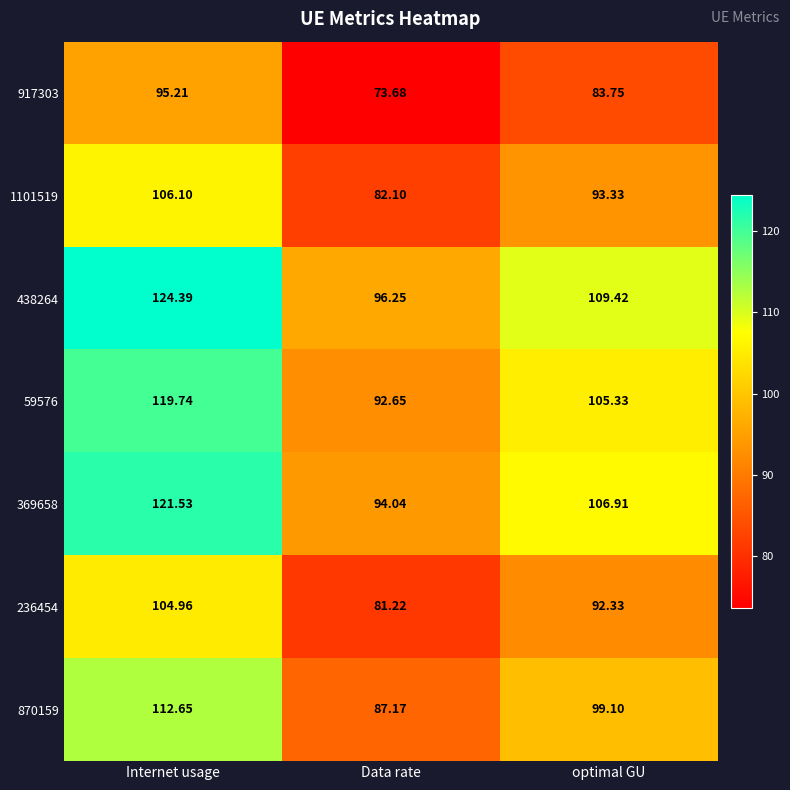

Count the number of categories in the chart.

3